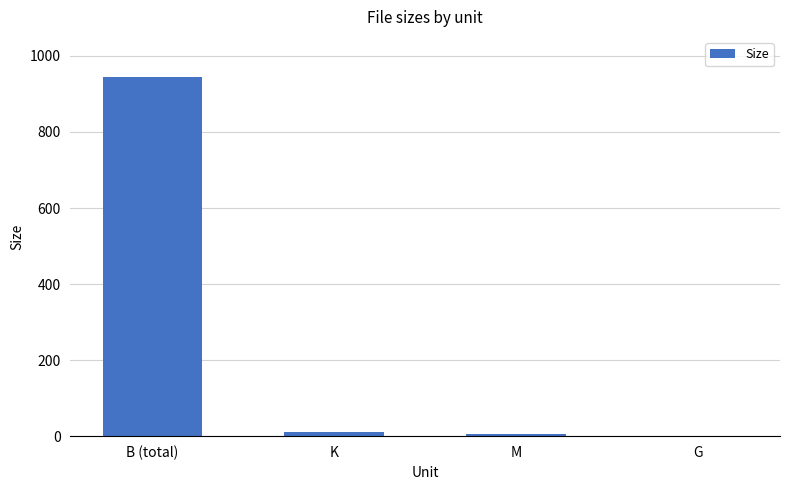

What is the greatest value displayed?

944.0